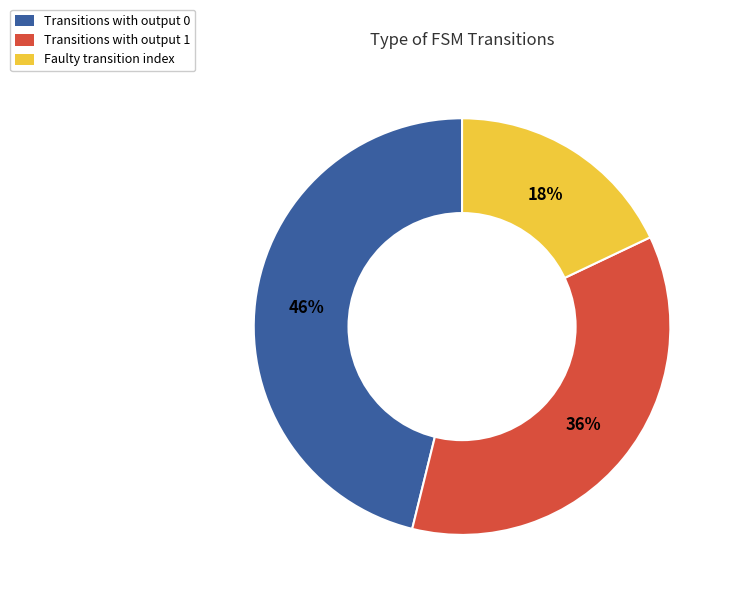

Approximately how many times larger is the value at Transitions with output 1 compared to Transitions with output 0?

0.8